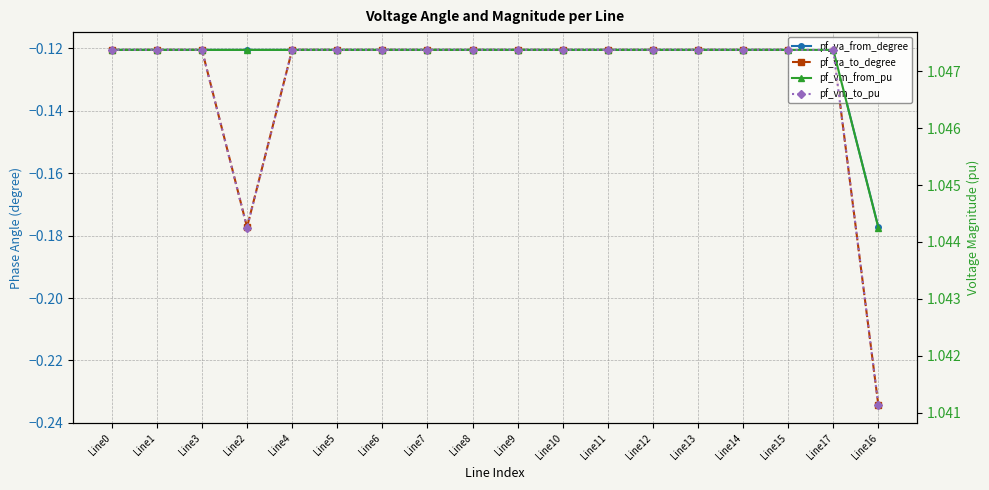

List the series in order of their peak value, highest first.

pf_vm_from_pu, pf_vm_to_pu, pf_va_to_degree, pf_va_from_degree